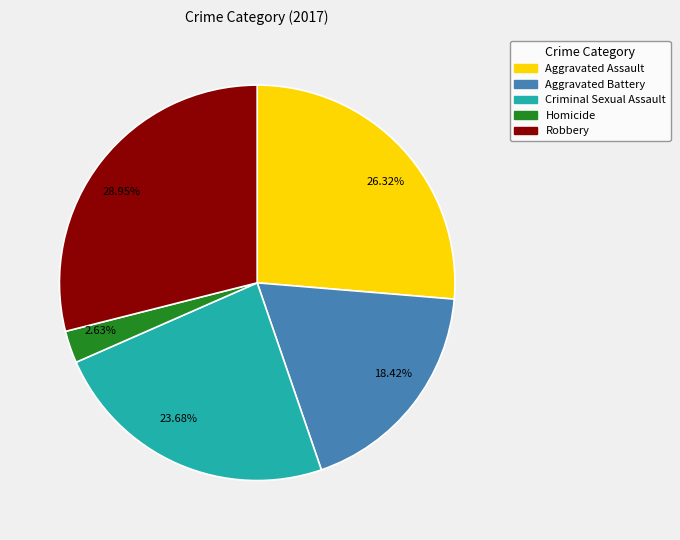

Which slice is the largest?

28.95%